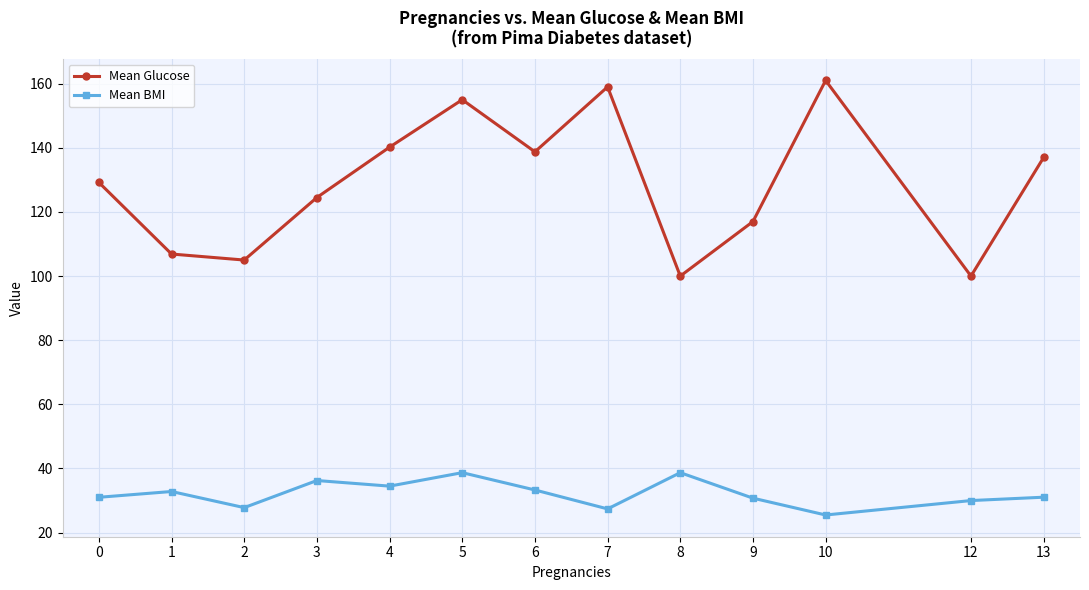

Which category has the highest value in the Mean Glucose series?

10